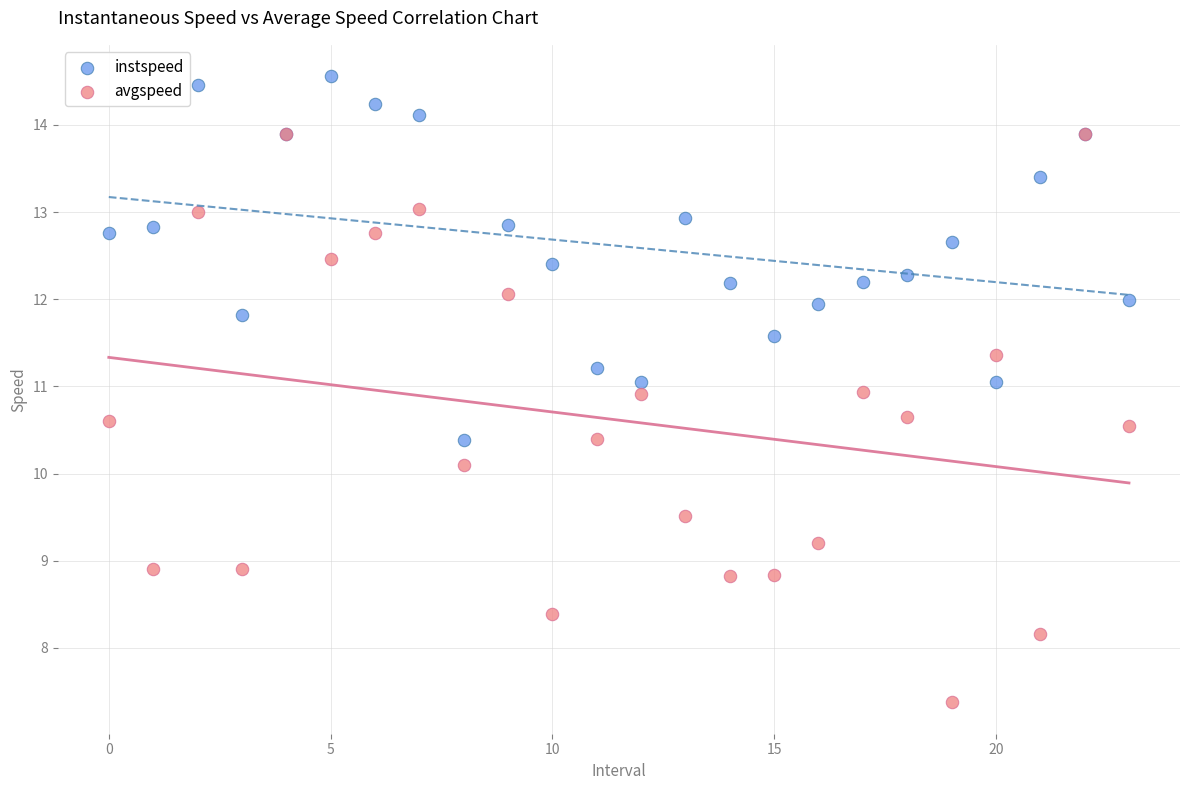

Which series contains the highest Y value?

instspeed